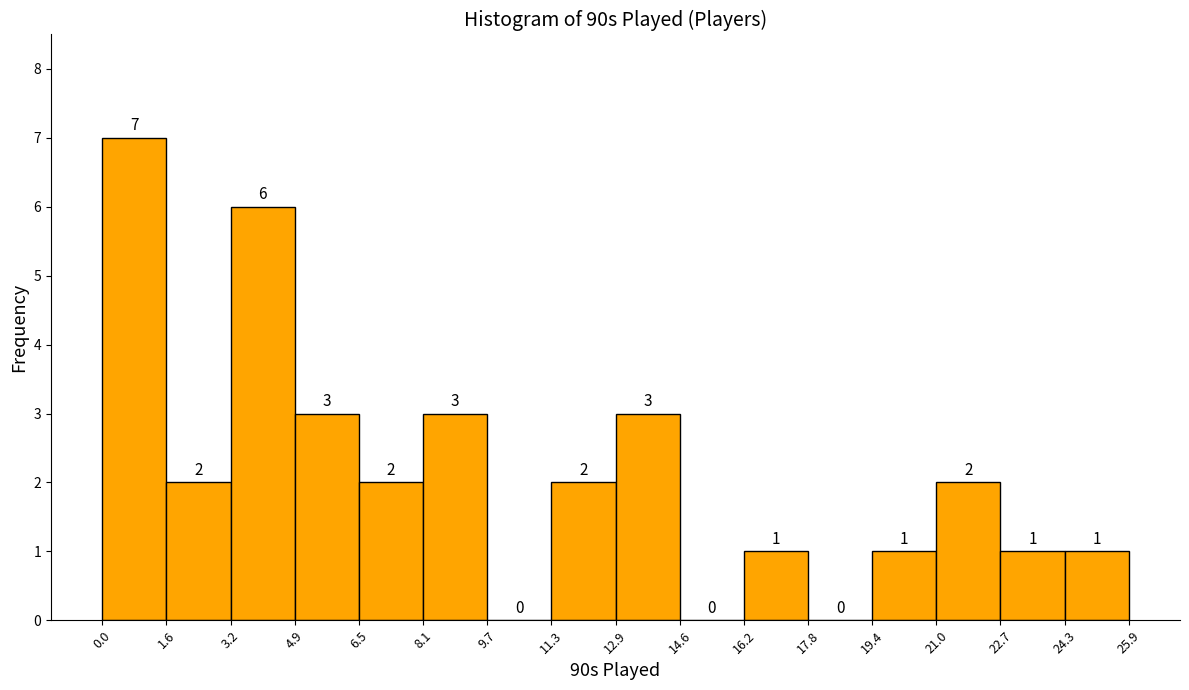

Reading left to right, transcribe this chart: for each bar, give the range it covers on the x-axis and its height.

0.0 to 1.6: 7
1.6 to 3.2: 2
3.2 to 4.9: 6
4.9 to 6.5: 3
6.5 to 8.1: 2
8.1 to 9.7: 3
9.7 to 11.3: 0
11.3 to 12.9: 2
12.9 to 14.6: 3
14.6 to 16.2: 0
16.2 to 17.8: 1
17.8 to 19.4: 0
19.4 to 21.0: 1
21.0 to 22.7: 2
22.7 to 24.3: 1
24.3 to 25.9: 1